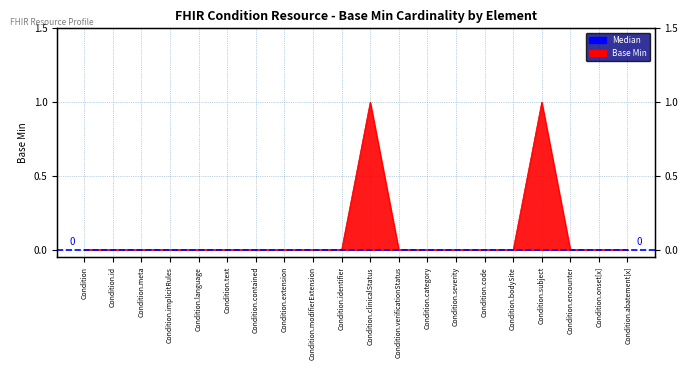

How many lines are shown in the chart?

1